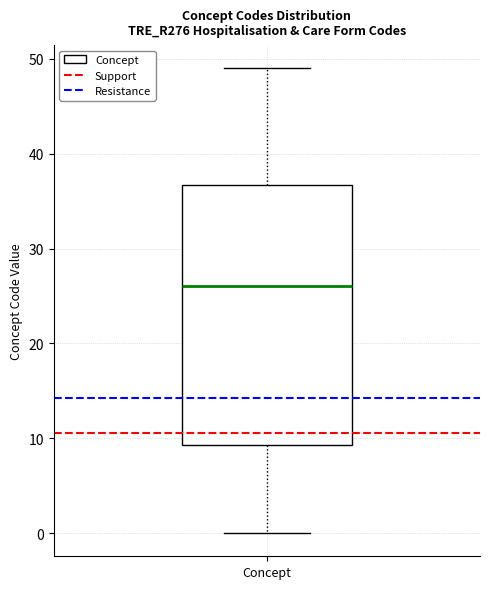

Read this box plot against the y-axis: the position of the median line, the range covered by the box, and the ends of both whiskers. The values are not printed on the chart, so give them approximately, as read against the axis.

median 26, box 9 to 37, whiskers 0 to 49